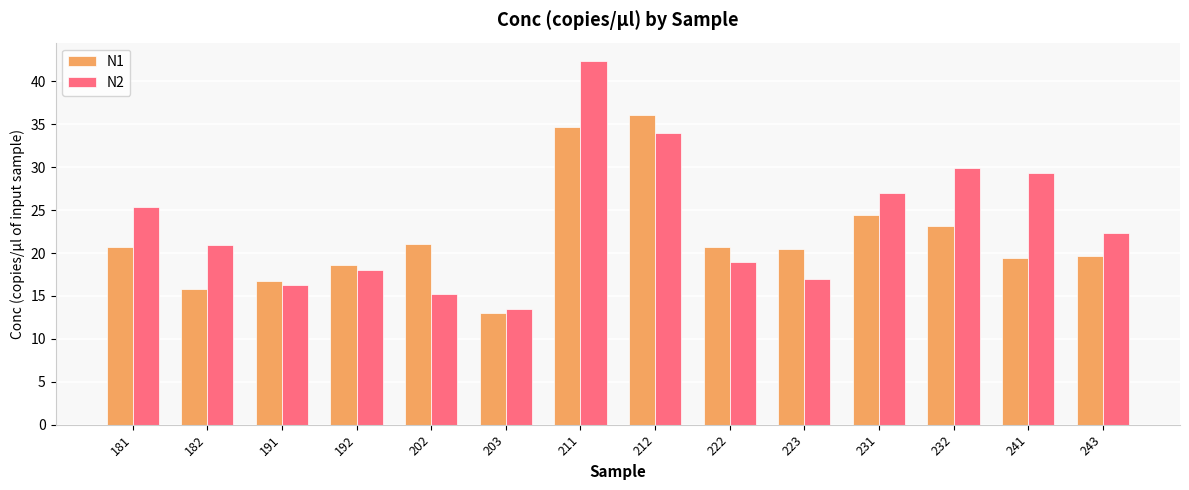

Which series has the largest total across all categories?

N2